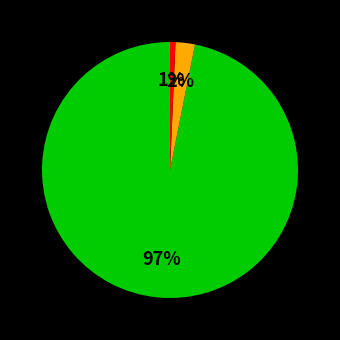

Does any single category account for the majority?

Yes